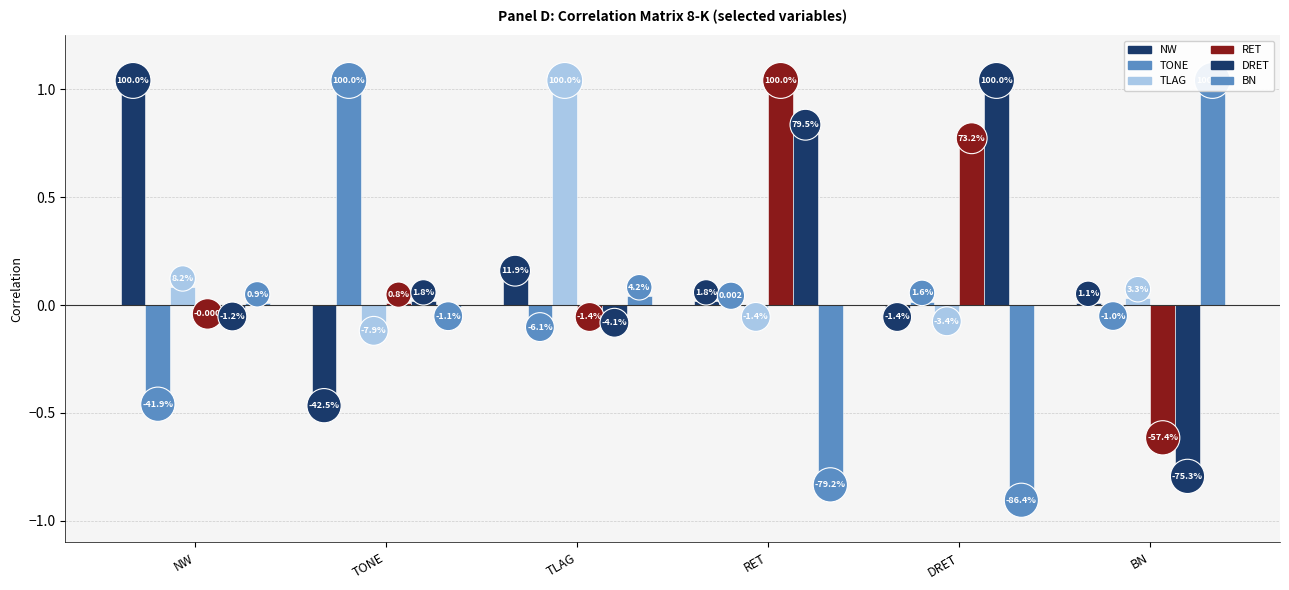

How many values in the DRET series are below 0?

3